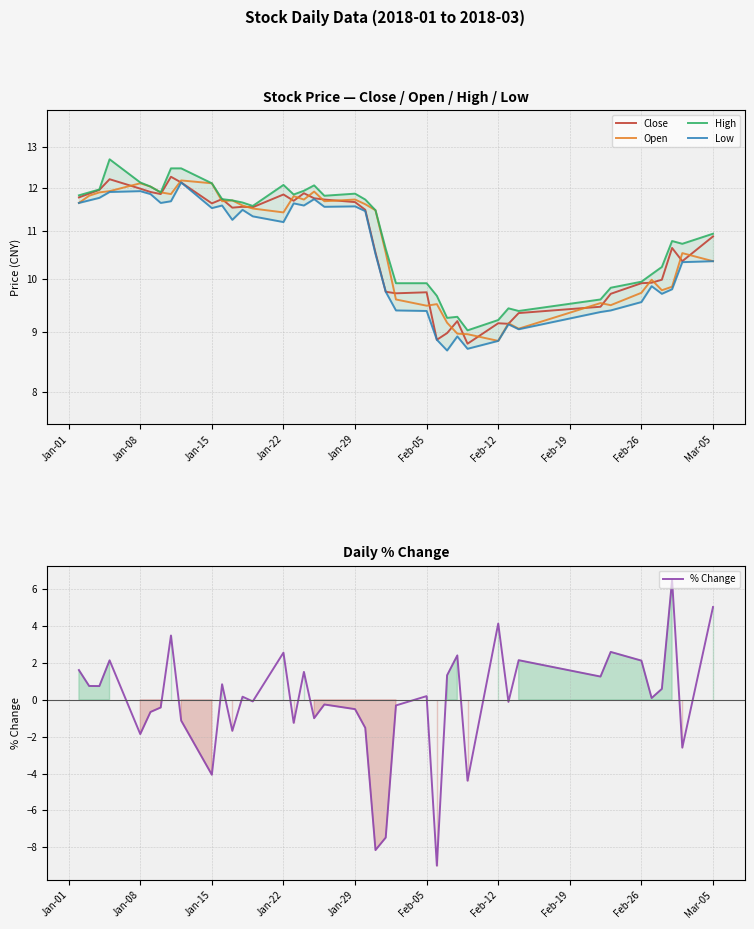

Which series has the largest total across all categories?

High